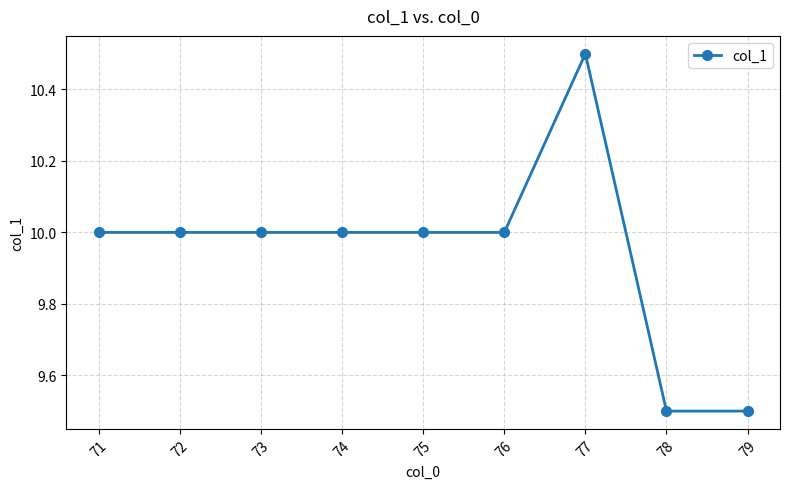

What is the sum of all values?

89.5